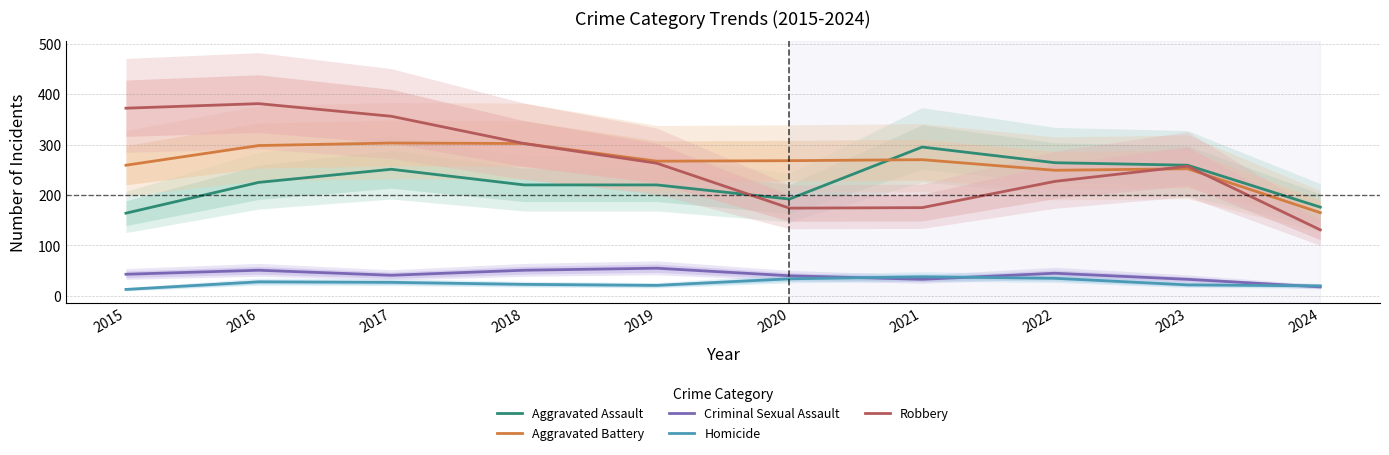

Rank the categories by Aggravated Battery value from lowest to highest.

2024, 2022, 2023, 2015, 2019, 2020, 2021, 2016, 2018, 2017